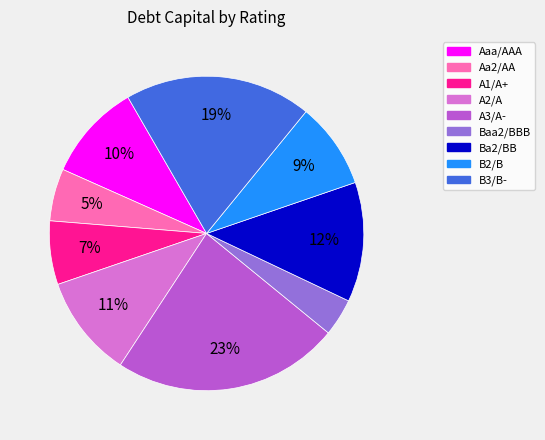

Is it true that A2/A is 1% of the pie?

False